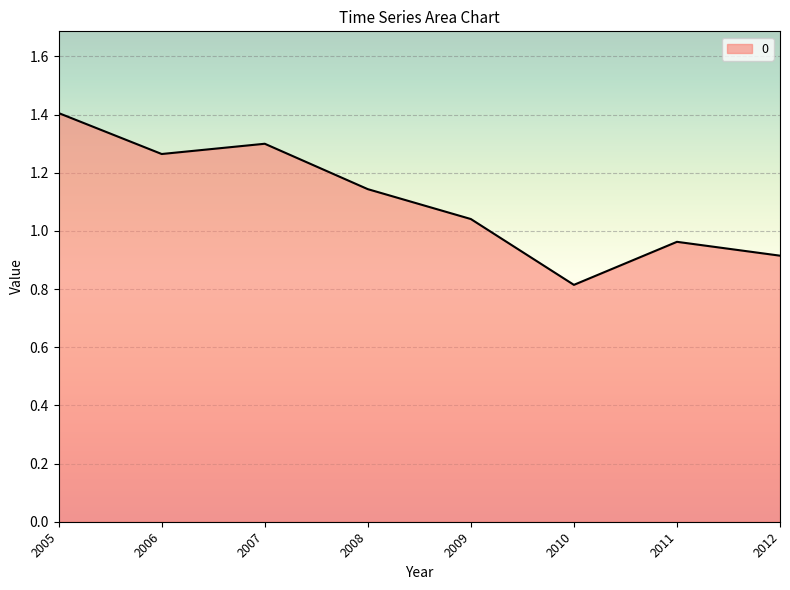

List the labels in order of value, largest first.

2005, 2007, 2006, 2008, 2009, 2011, 2012, 2010